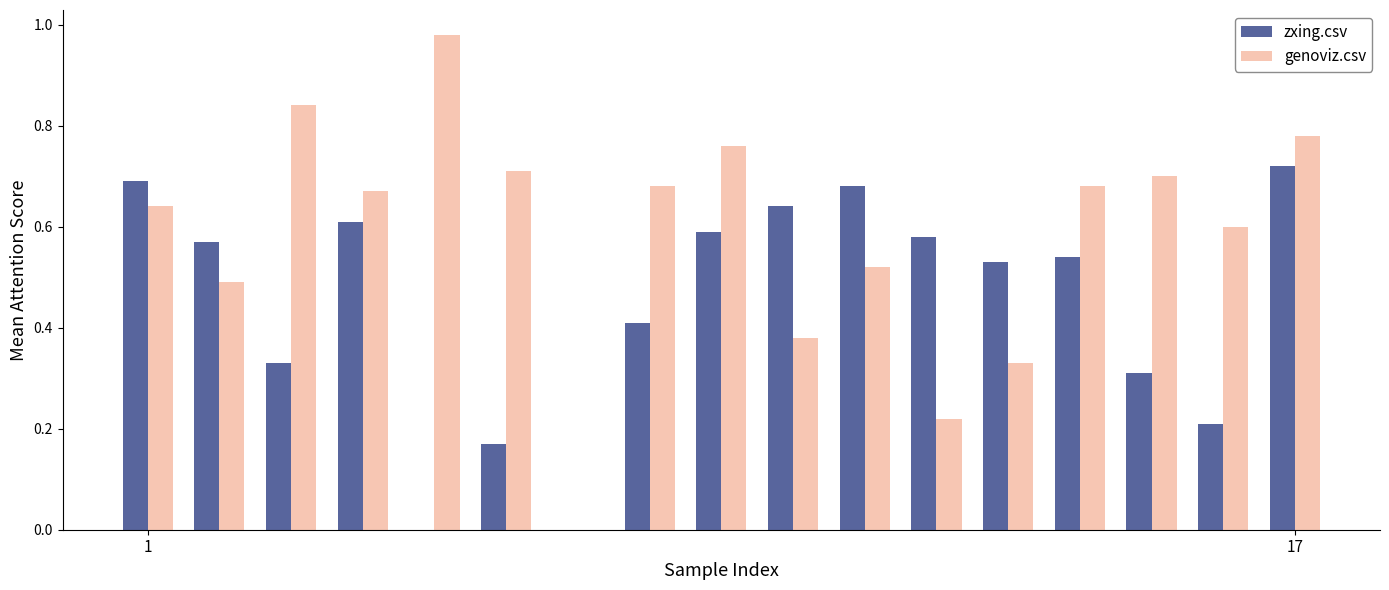

Which series has the largest total across all categories?

genoviz.csv